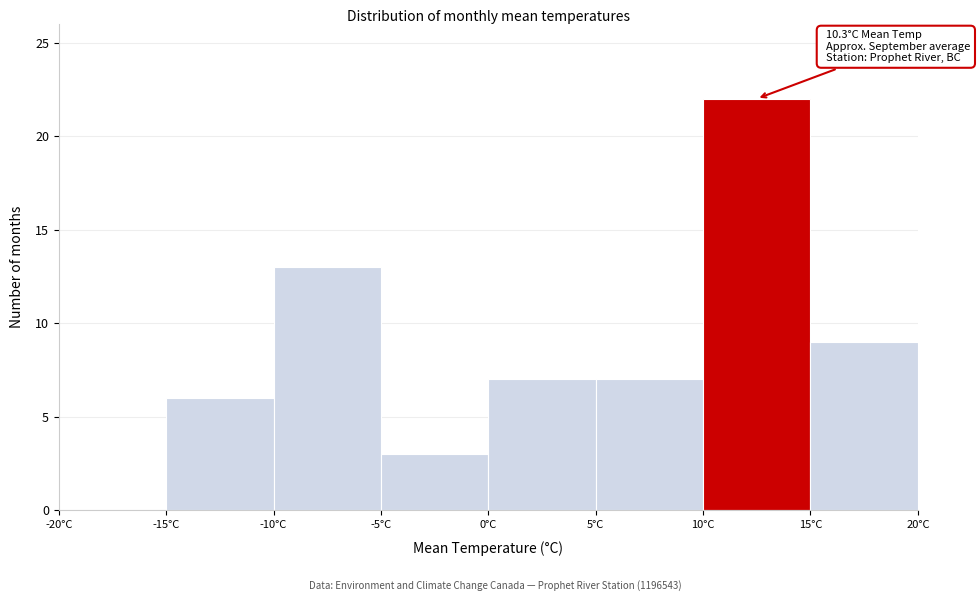

Which range on the x-axis has the tallest bar?

10 to 15